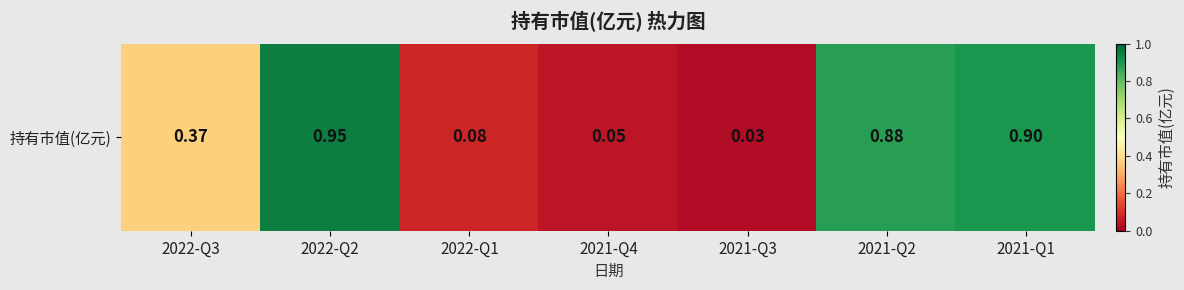

List the labels in order of value, largest first.

2022-Q2, 2021-Q1, 2021-Q2, 2022-Q3, 2022-Q1, 2021-Q4, 2021-Q3